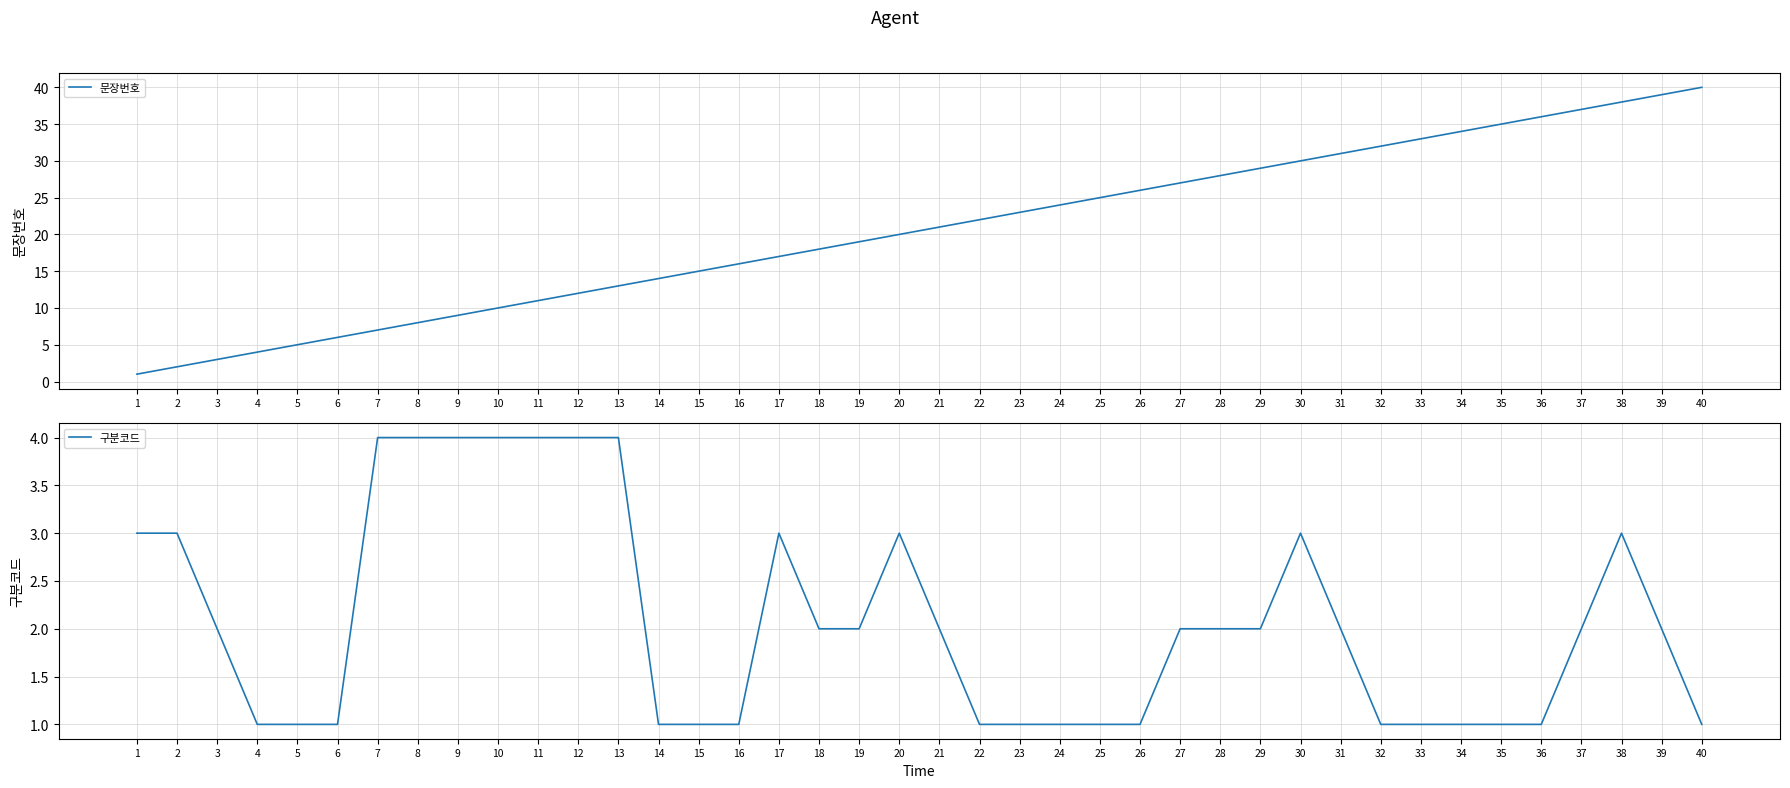

After their last crossing, which series has the higher values: 구분코드 or 문장번호?

문장번호